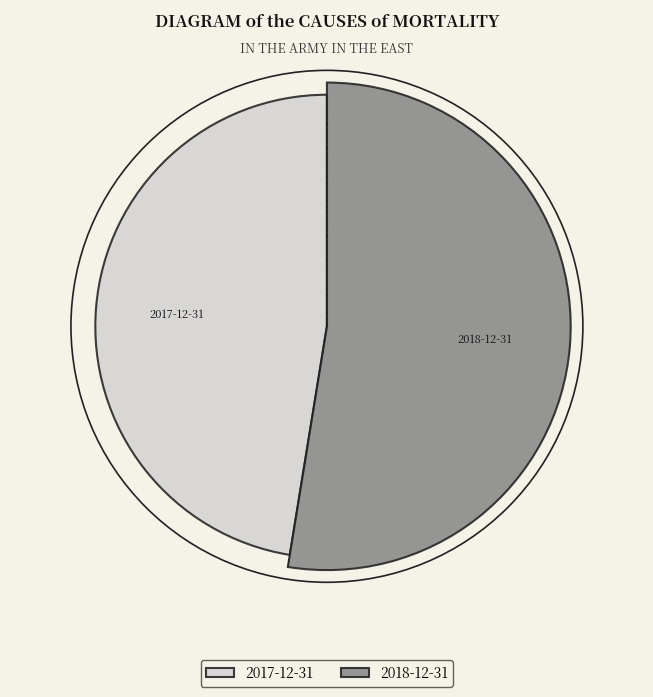

Which slice is the largest?

2018-12-31